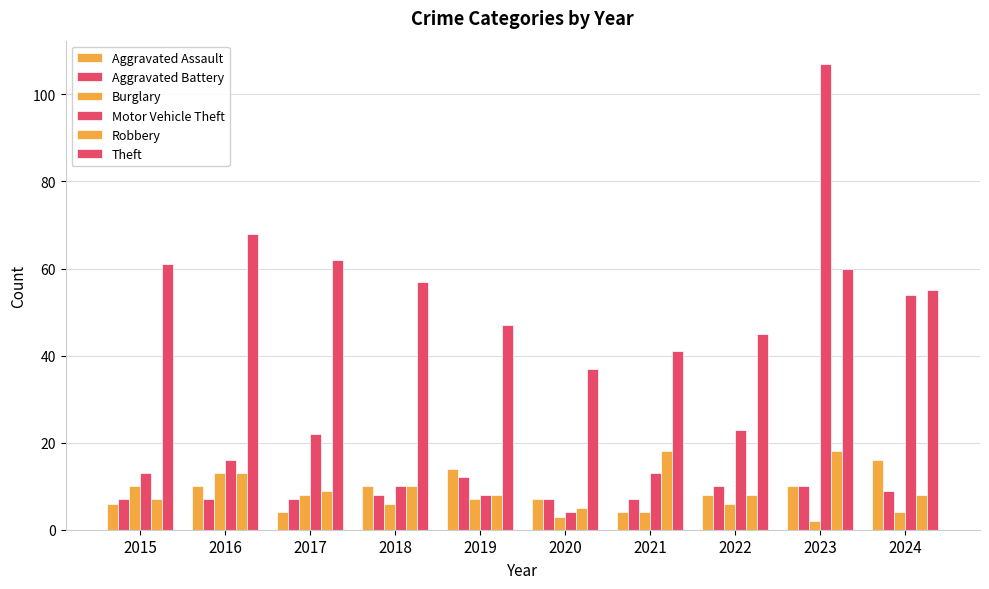

How many groups of bars are there?

10